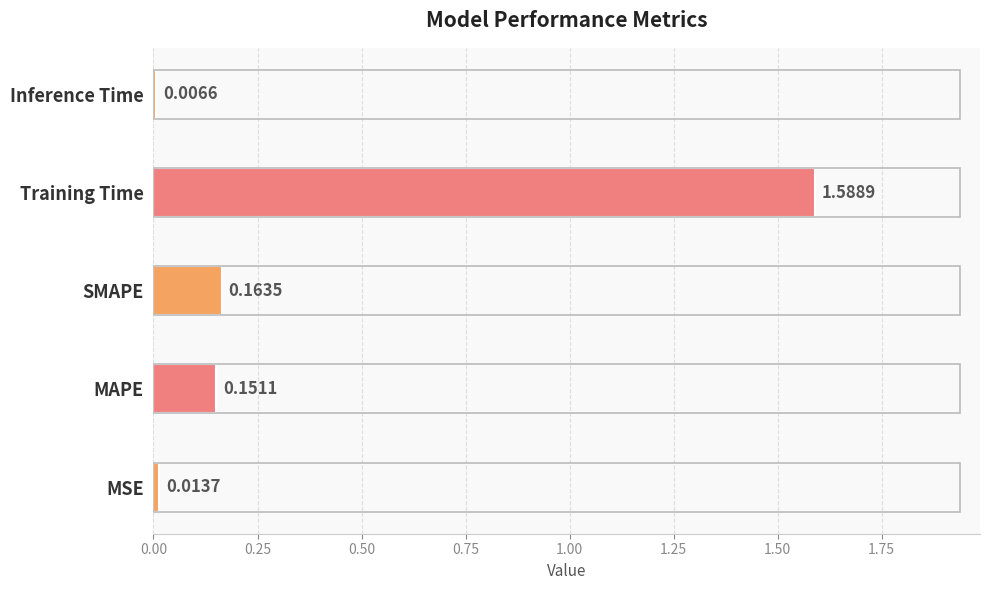

How many series are shown in this chart?

1